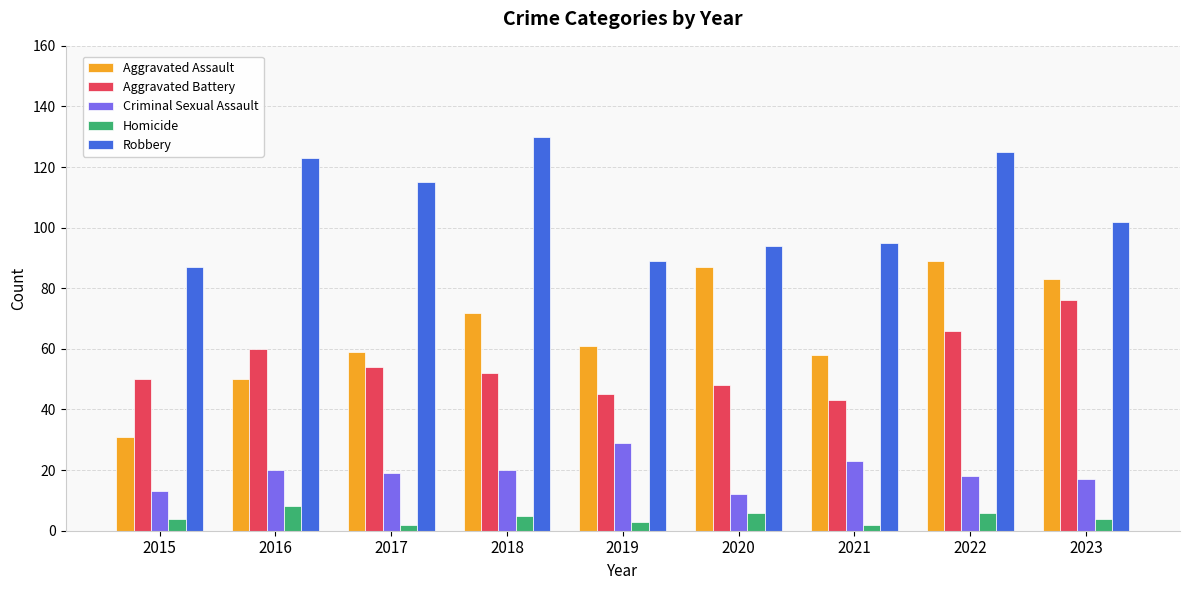

How many bars are there in each group?

5